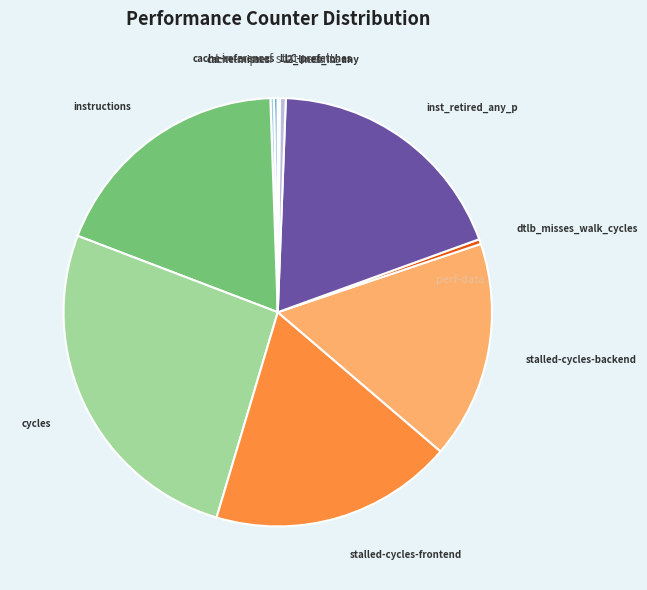

True or false: inst_retired_any_p accounts for 26% of the total.

False